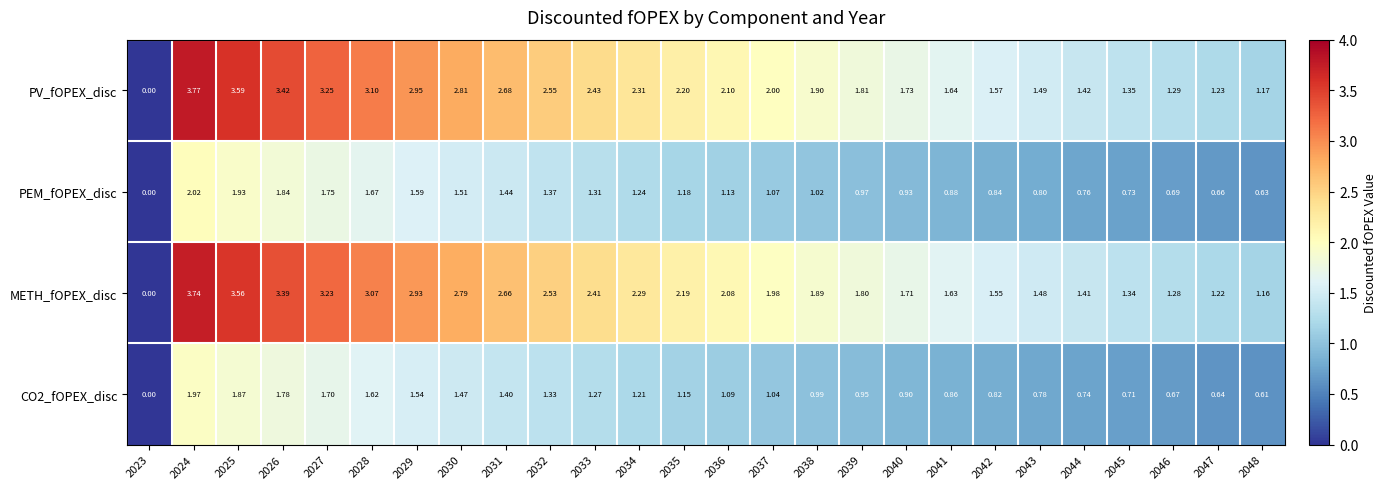

Which series has the largest total across all categories?

PV_fOPEX_disc